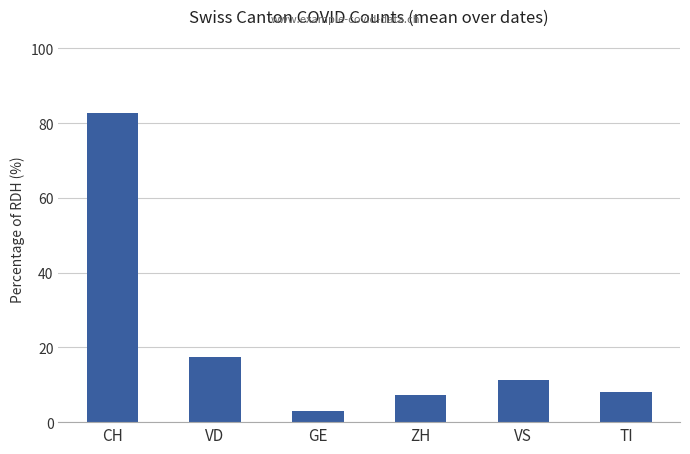

At which label does the data first exceed 11?

CH